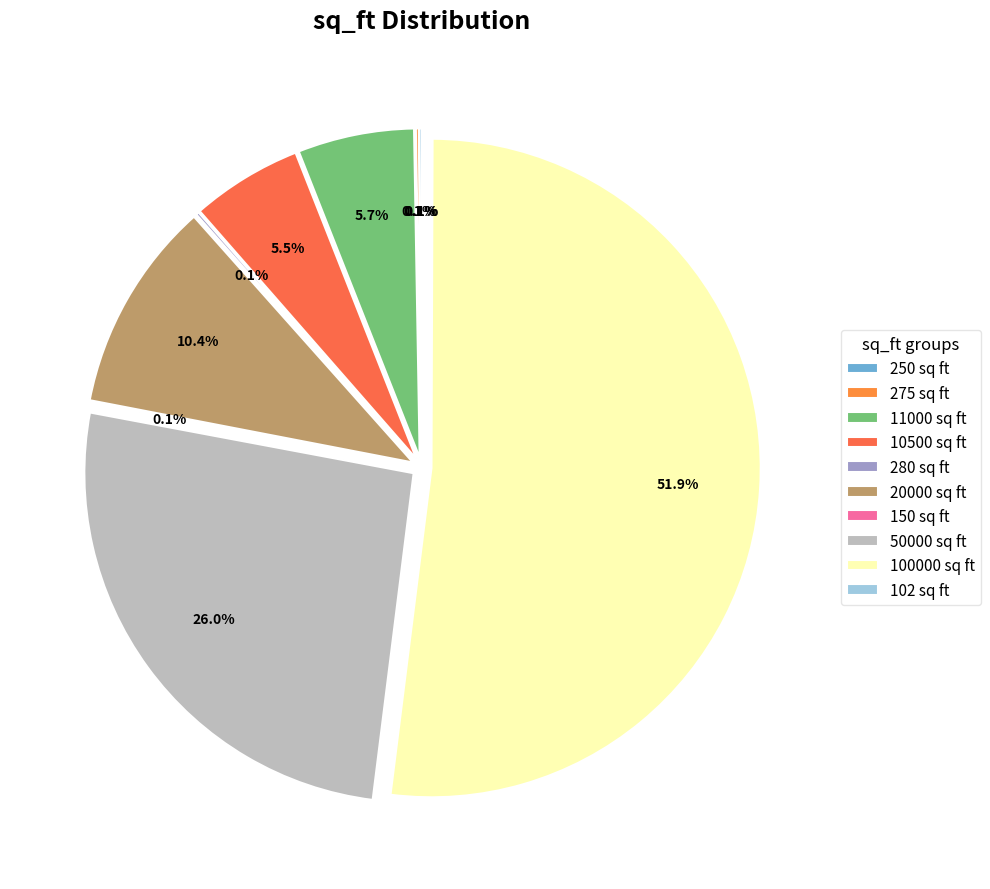

Does any single category account for the majority?

Yes